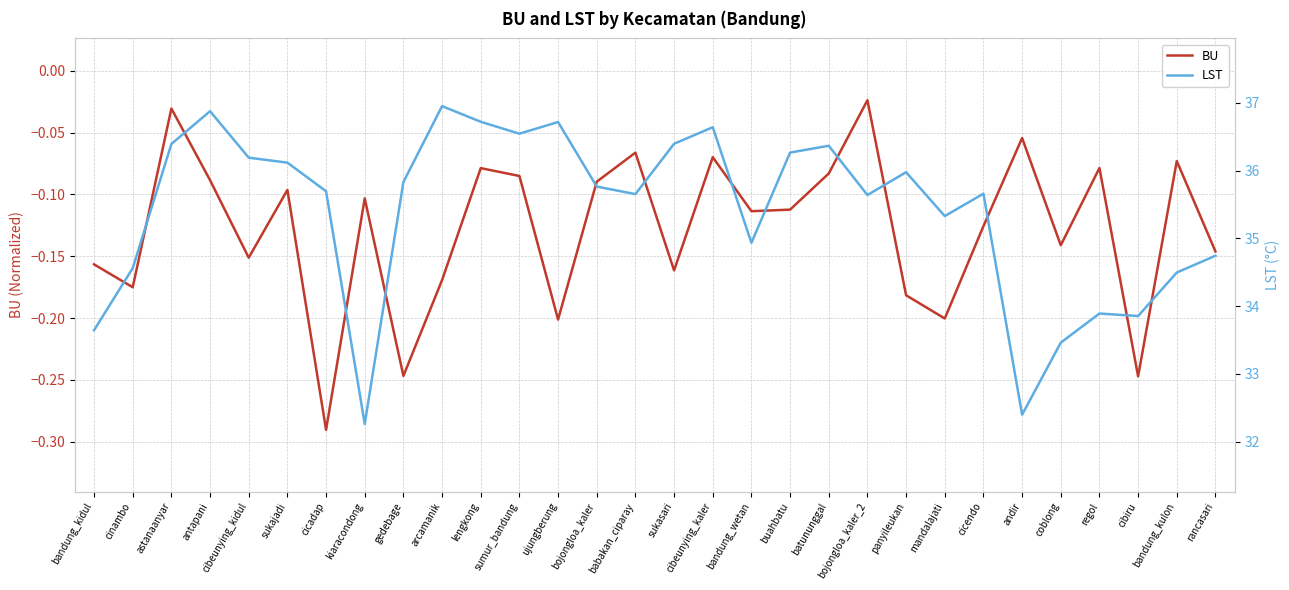

Is the value of LST at panyileukan greater than the value of BU at ujungberung?

Yes